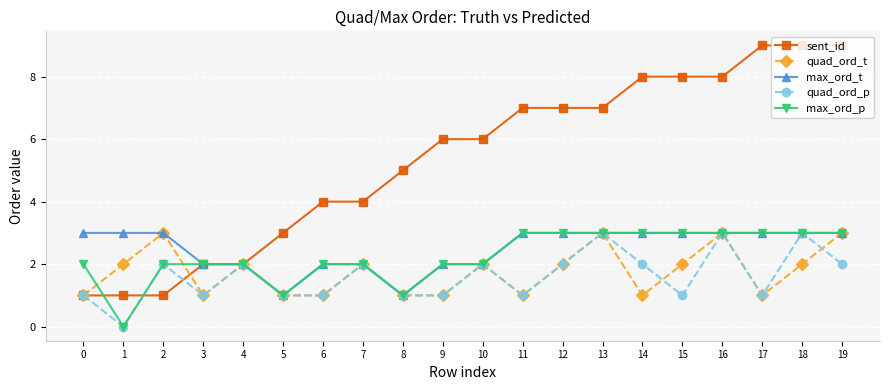

What is the value of the max_ord_t point at the 3rd from the left?

3